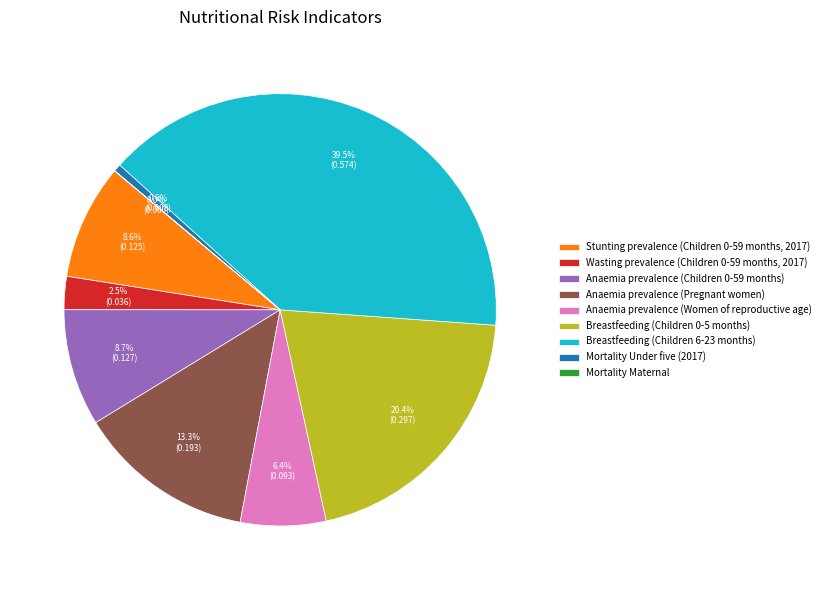

What percentage is the Breastfeeding (Children 0-5 months) slice, to the nearest percent?

20%